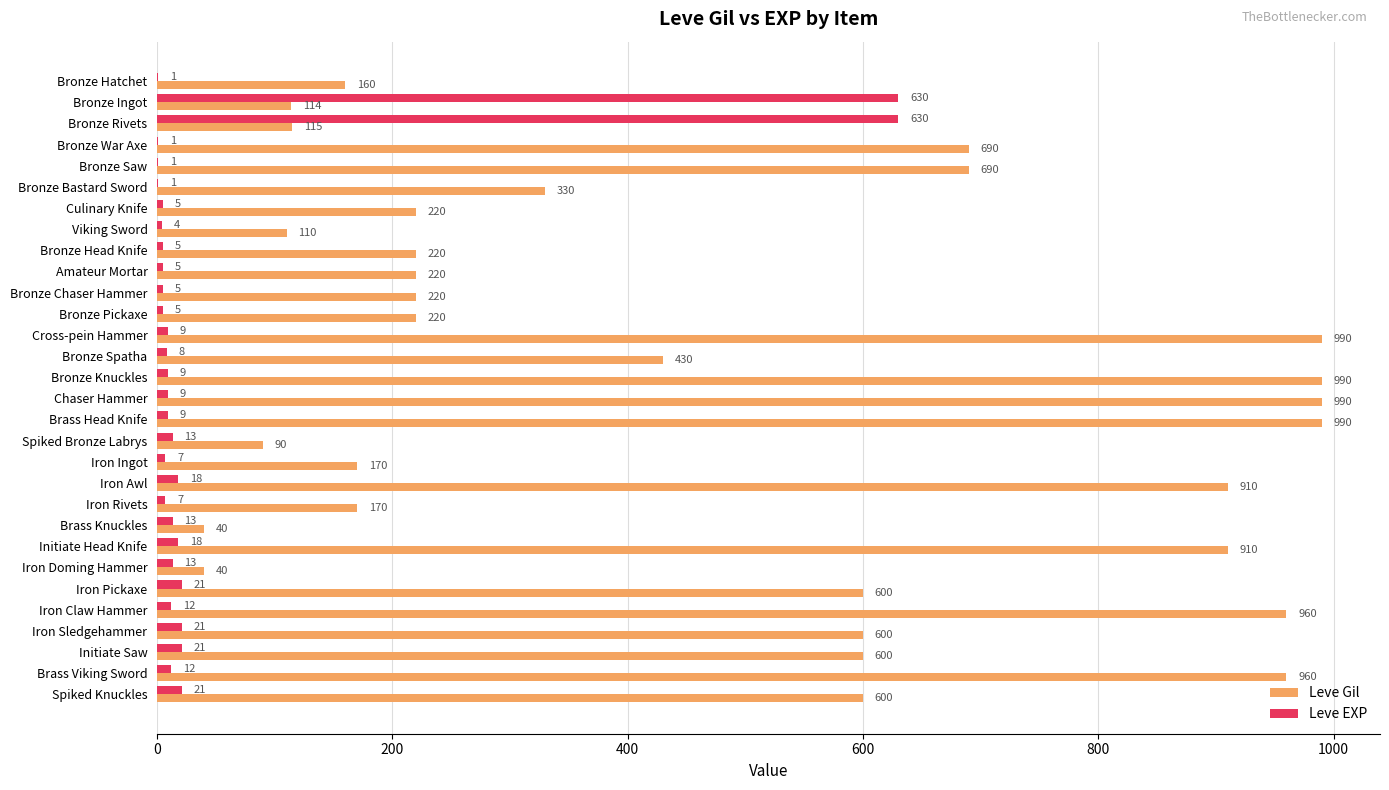

What is the sum of all Leve Gil values?

14349